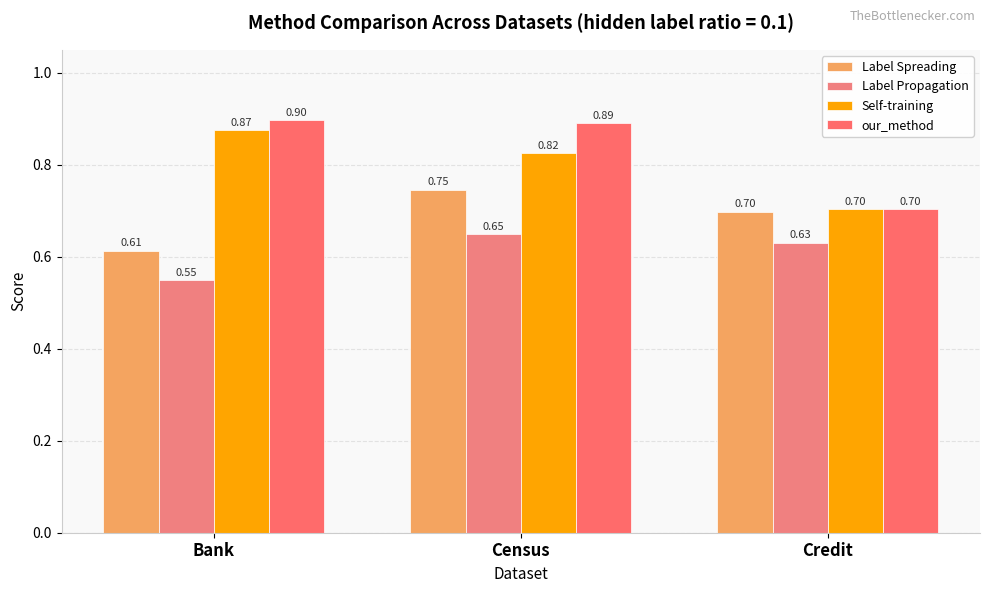

What is the maximum value shown in the chart?

0.9